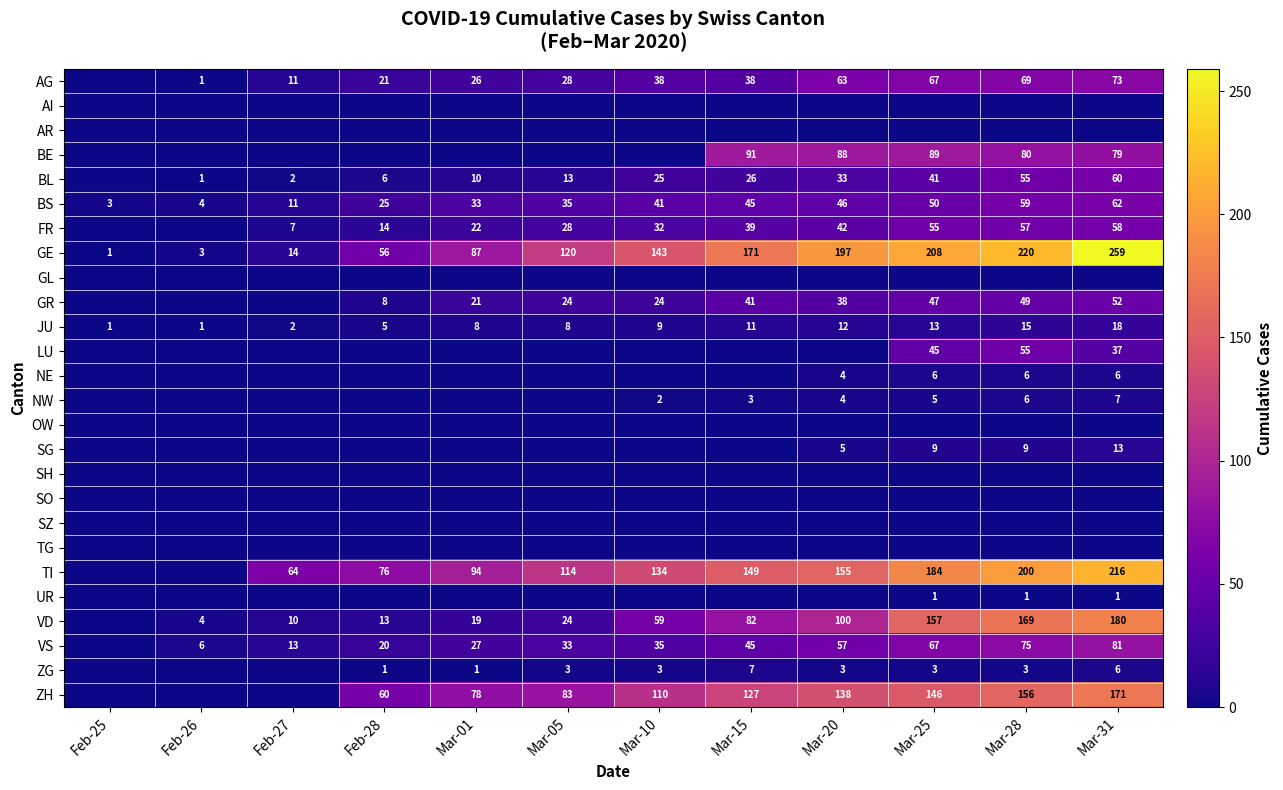

At which label is GE closest to 130?

Mar-05